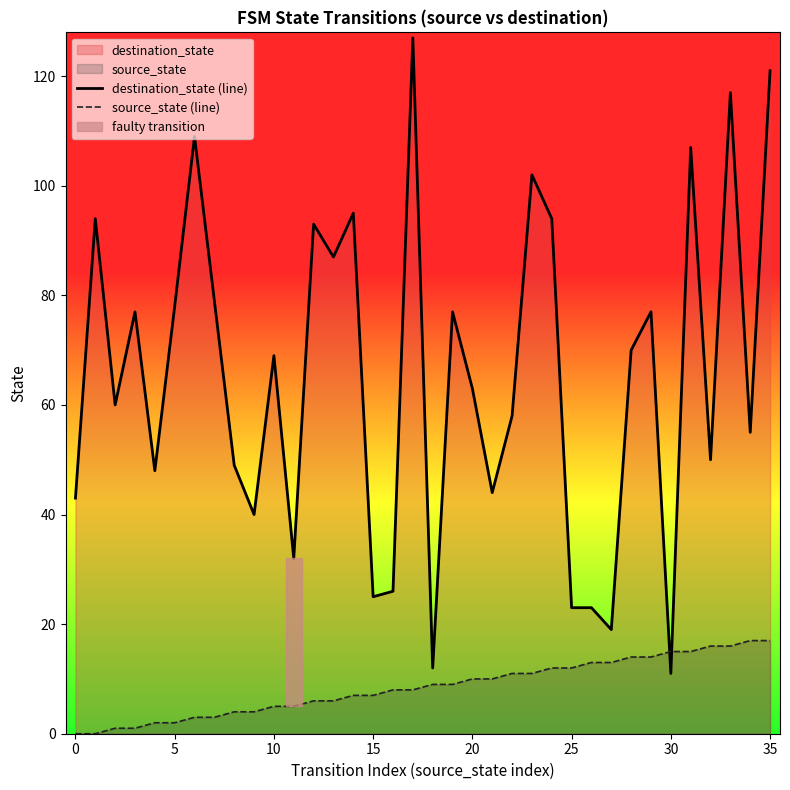

How many data points in source_state (line) are above 9?

16